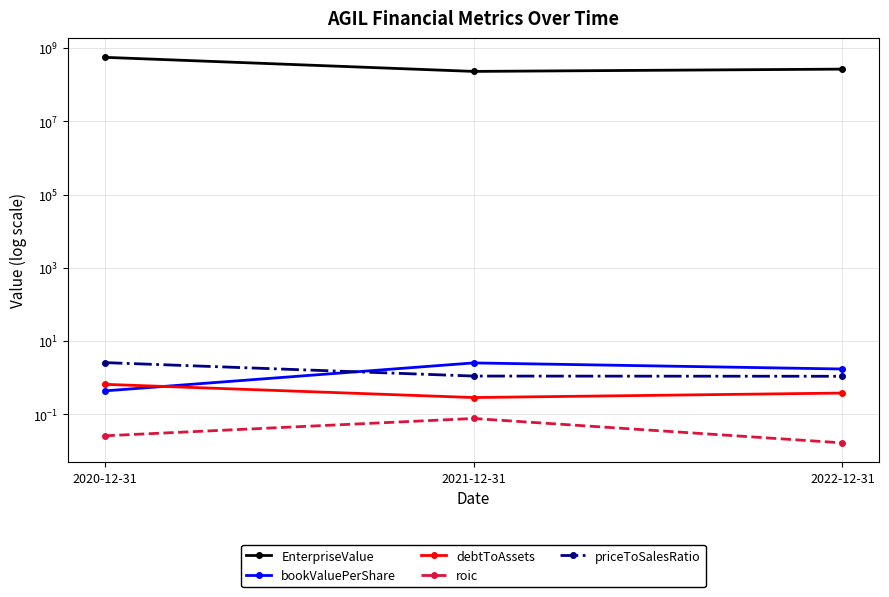

At 2020-12-31, list the series in order from smallest to largest.

roic, bookValuePerShare, debtToAssets, priceToSalesRatio, EnterpriseValue